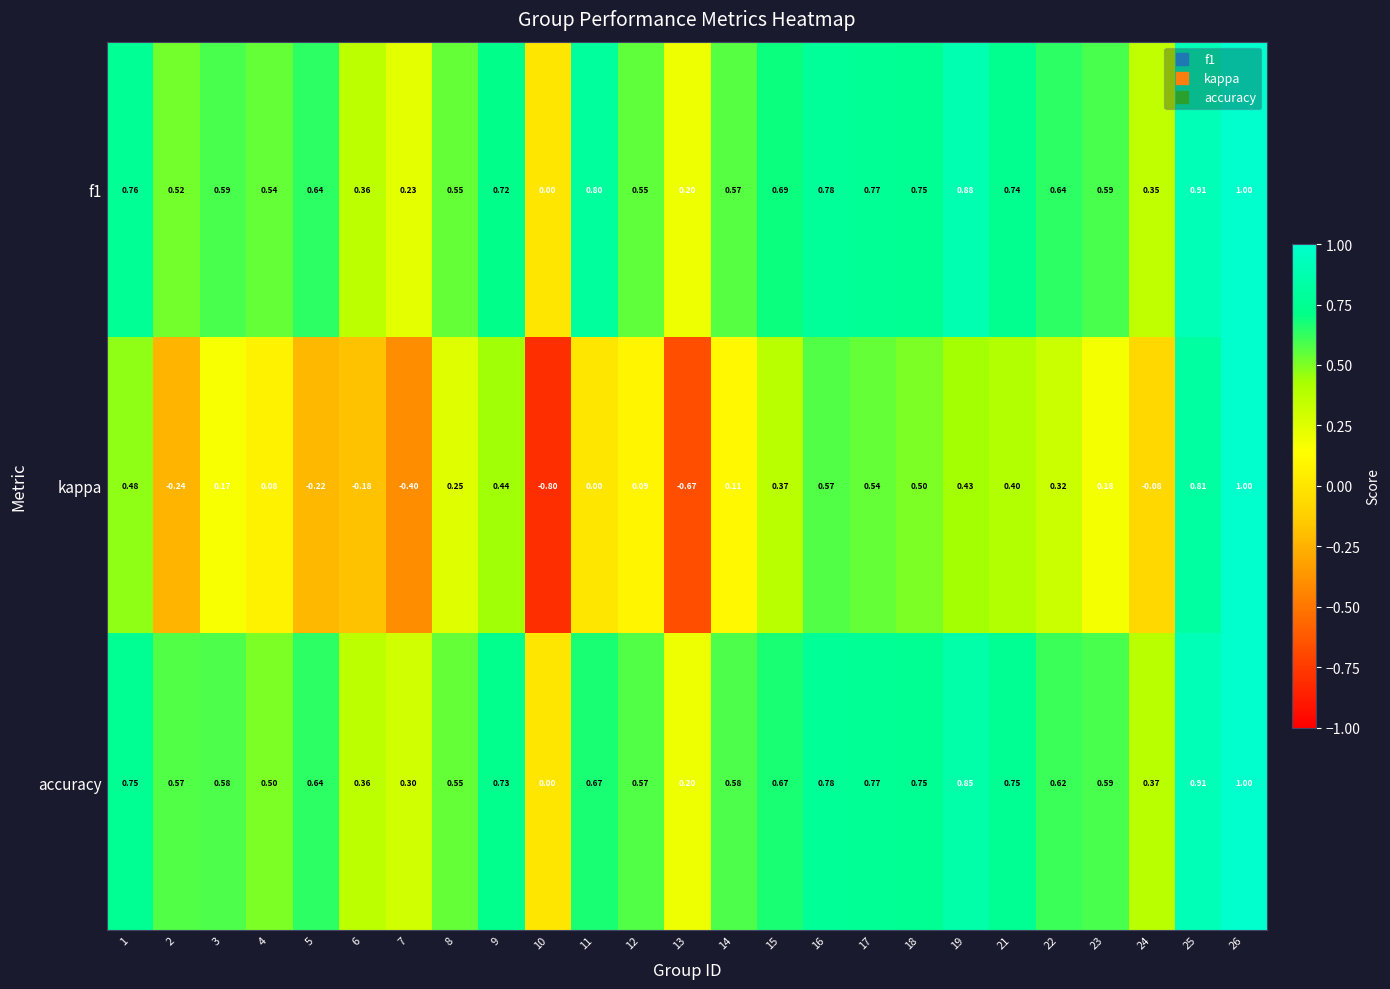

Which series has the largest range (max minus min)?

kappa